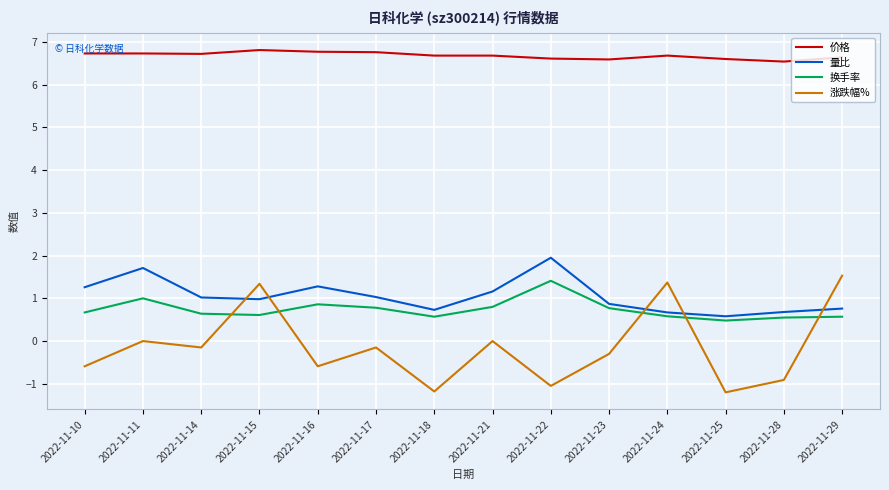

True or false: 量比 and 换手率 intersect in this chart.

False